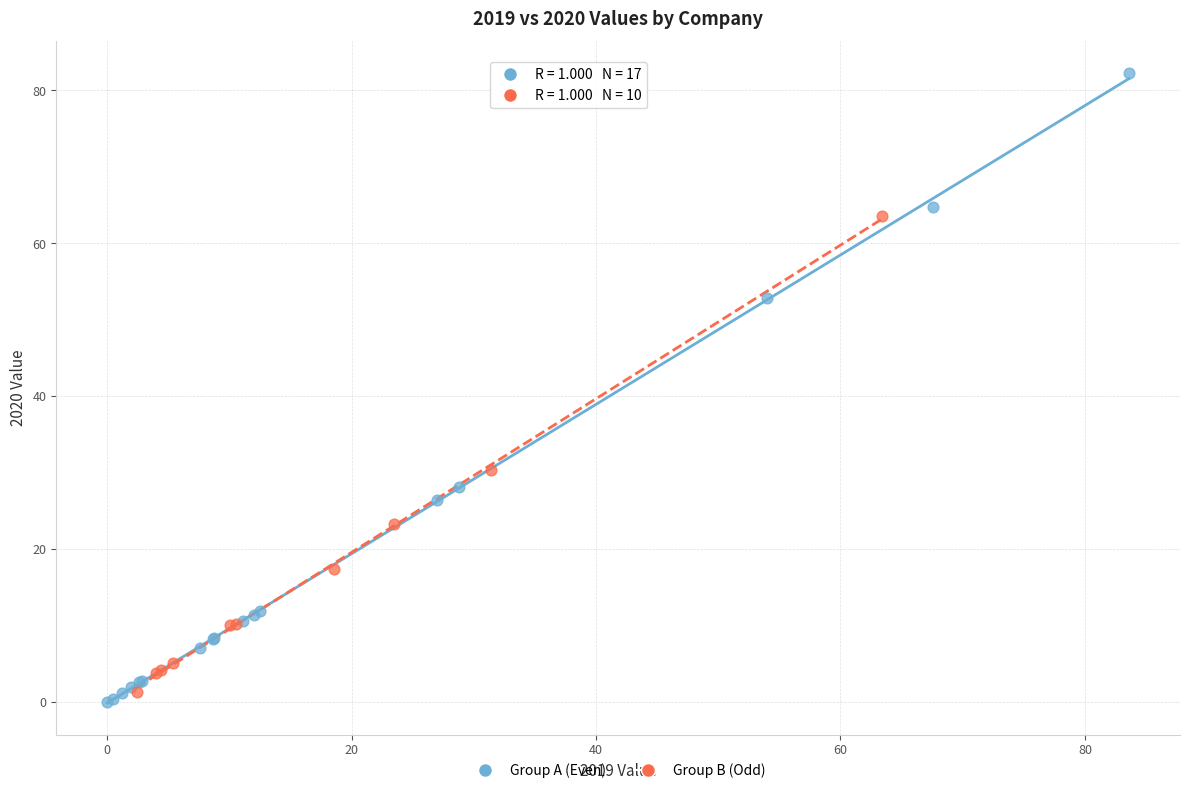

Which series contains the highest Y value?

Group A (Even)